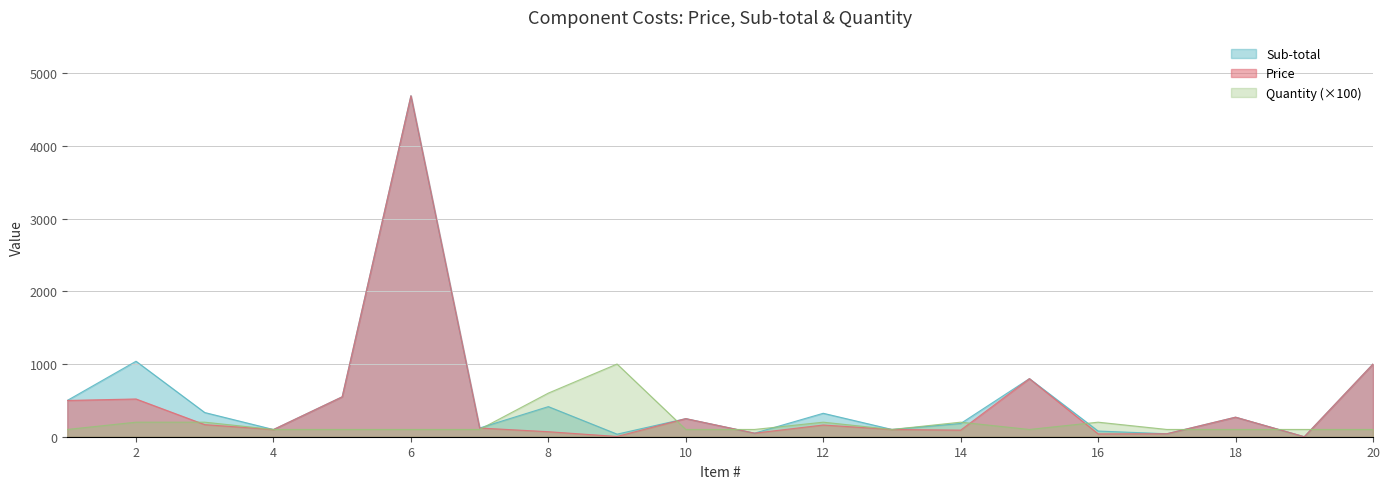

True or false: Price and Sub-total cross at least once.

False